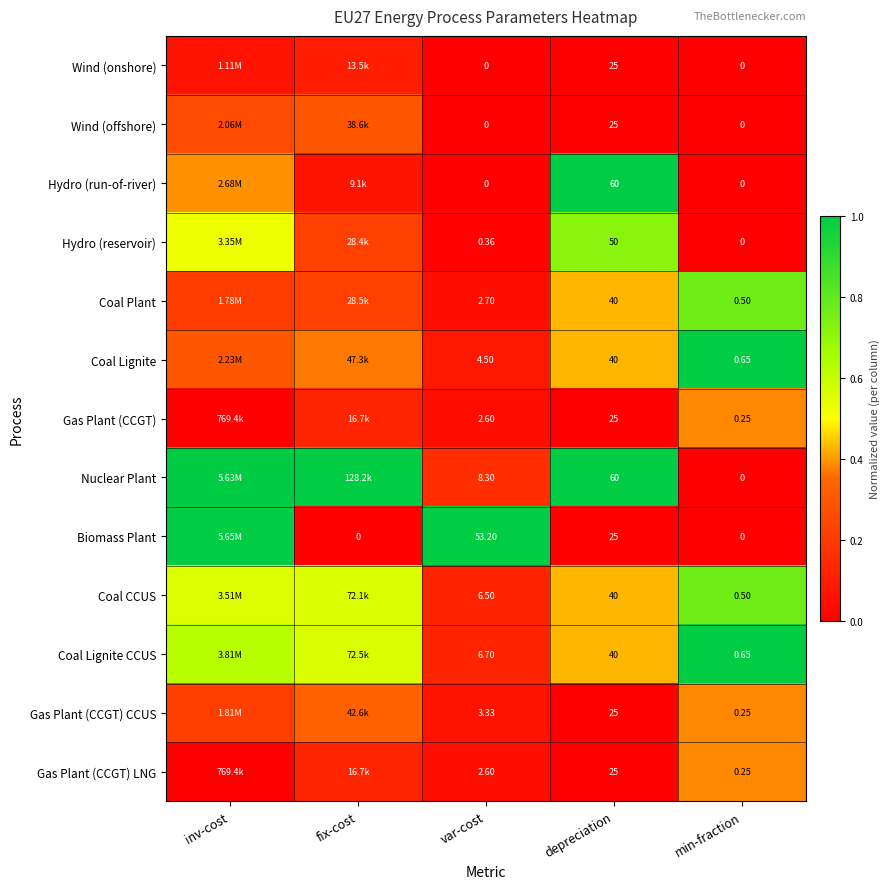

Between var-cost and min-fraction, which series saw the biggest shift?

Biomass Plant